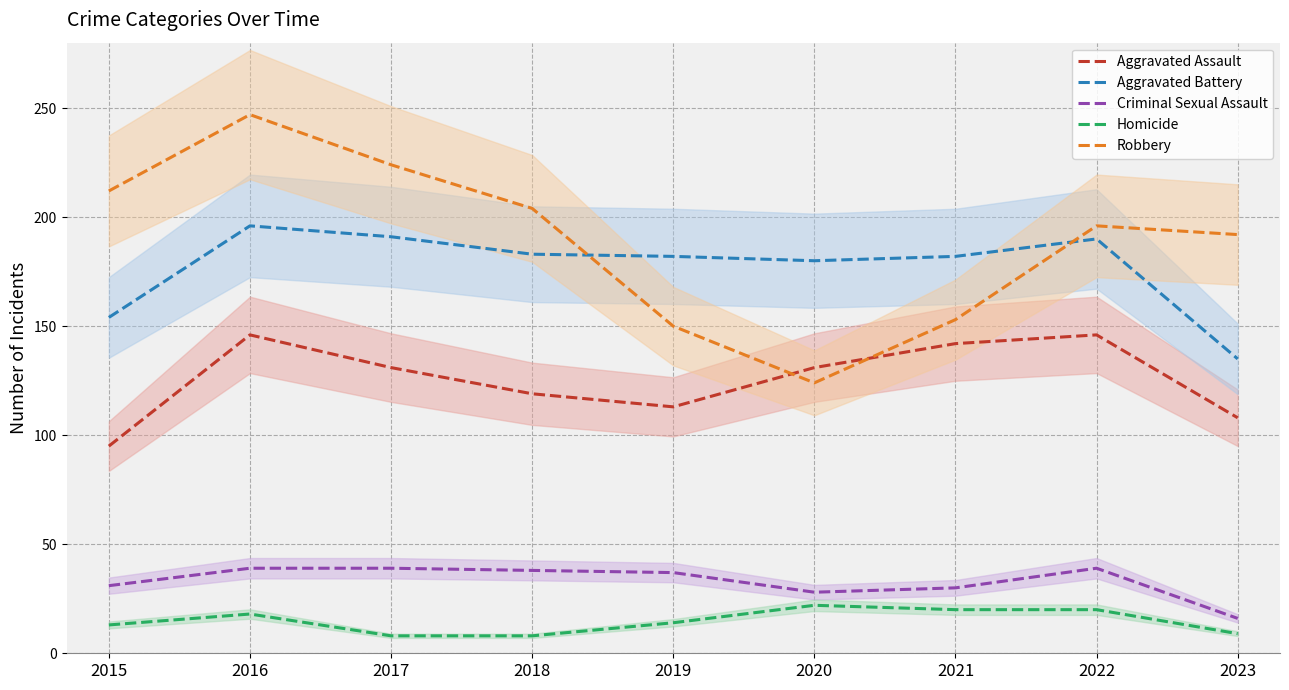

The Robbery series shows 52 at 2021. True or false?

False